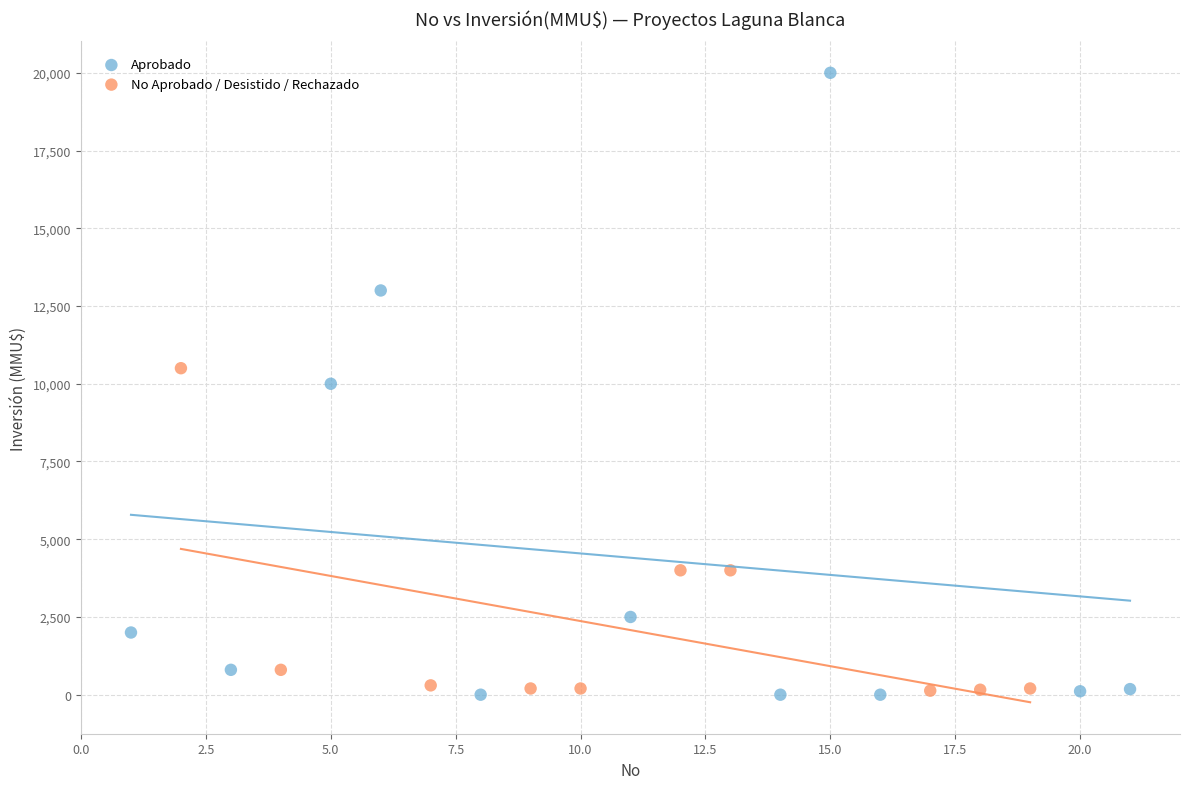

Which series contains the highest Y value?

Aprobado